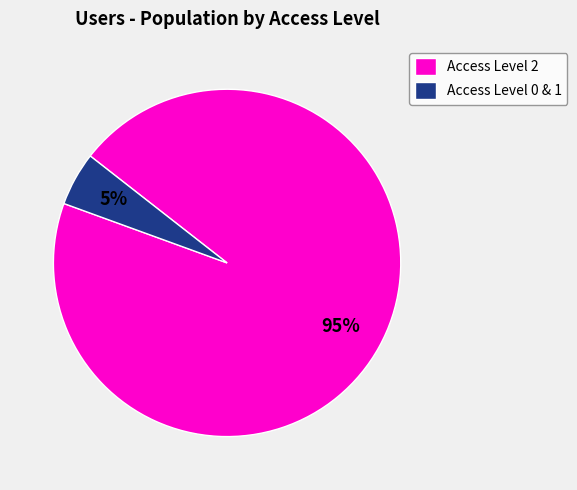

Is it true that Access Level 2 is 83% of the pie?

False